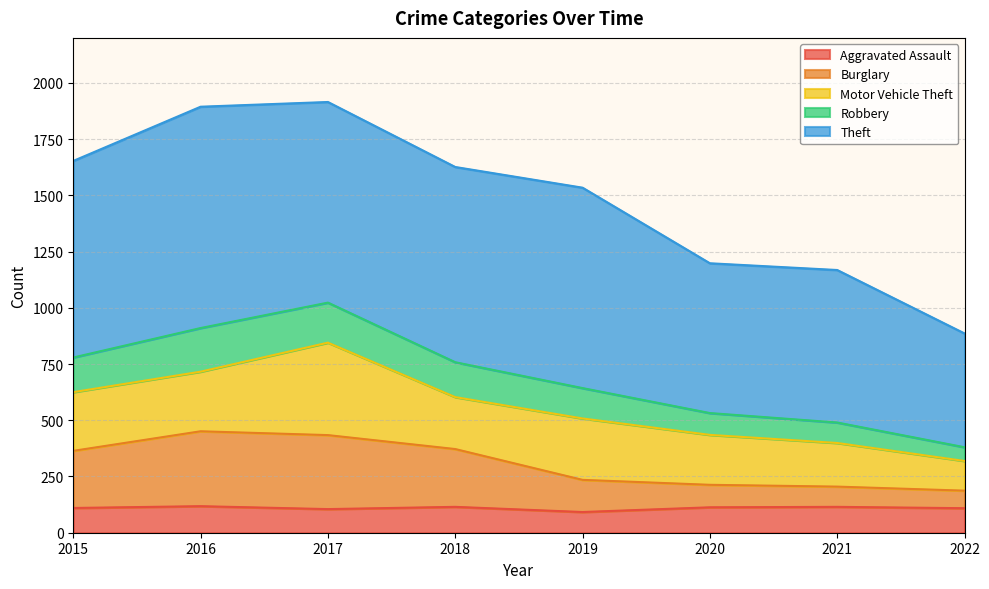

The Burglary series shows 627 at 2015. True or false?

False